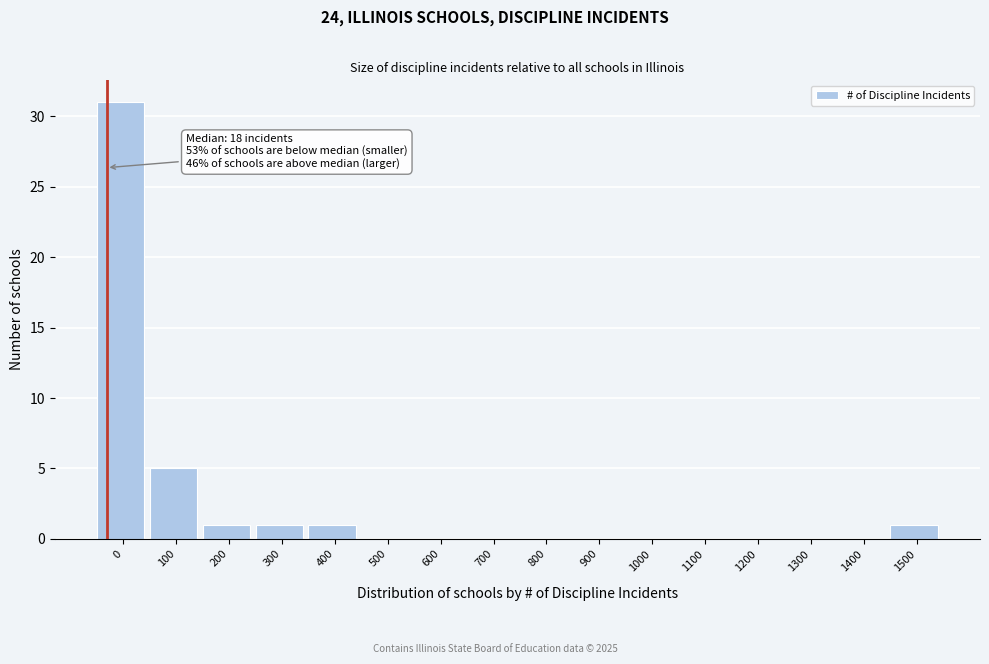

Reading left to right, extract all data points from this chart.

0=31	100=5	200=1	300=1	400=1	500=0	600=0	700=0	800=0	900=0	1000=0	1100=0	1200=0	1300=0	1400=0	1500=1